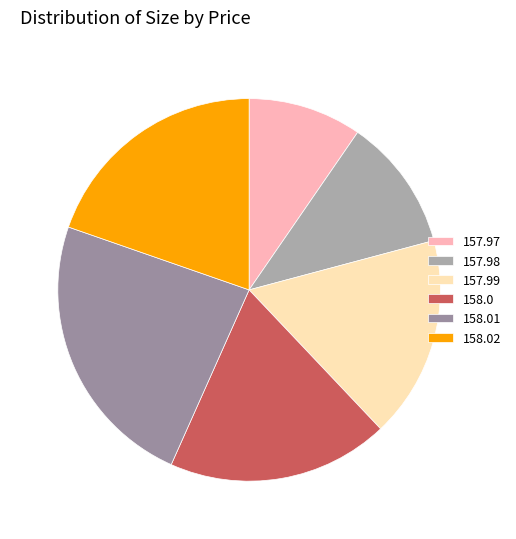

To the nearest percent, what portion does 157.97 represent?

10%